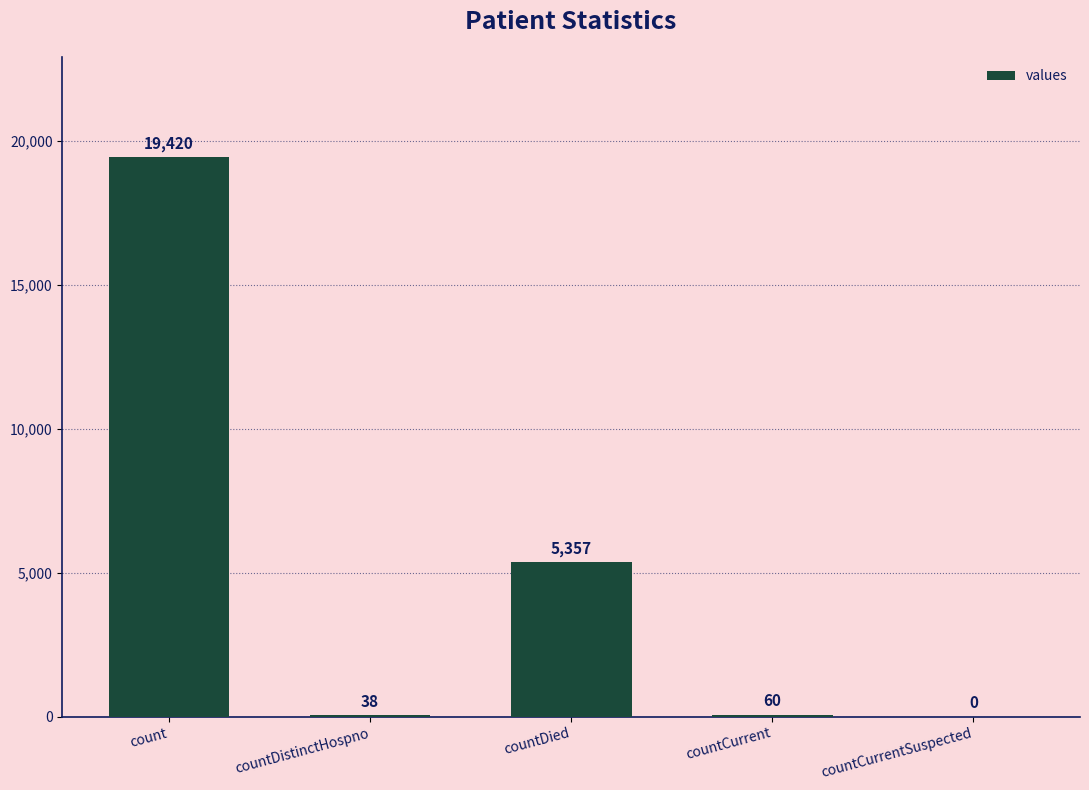

What is the change in value from countDied to countCurrent?

-5297